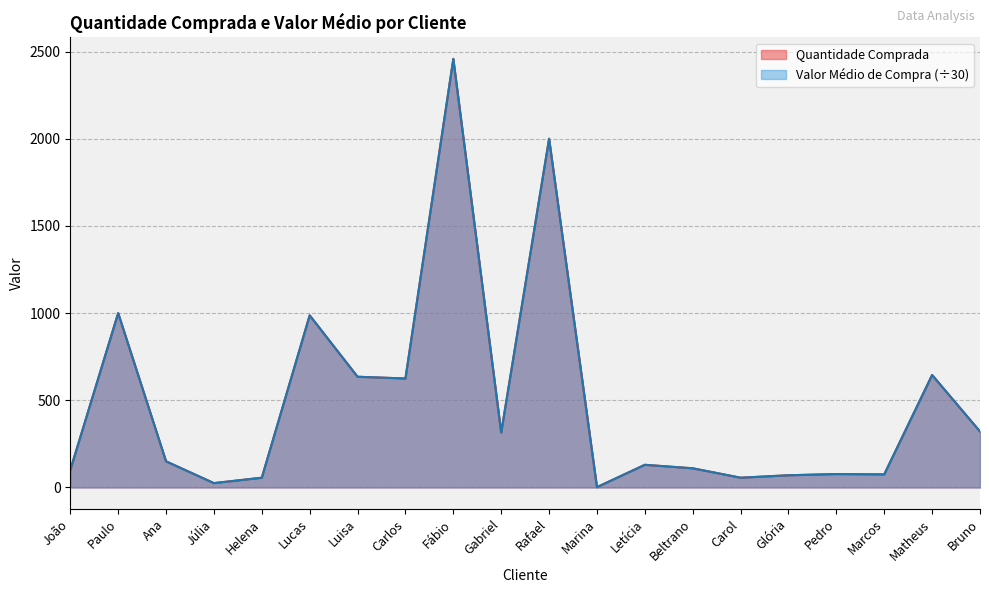

What is the value of the Valor Médio de Compra point at the 1st from the left?

100